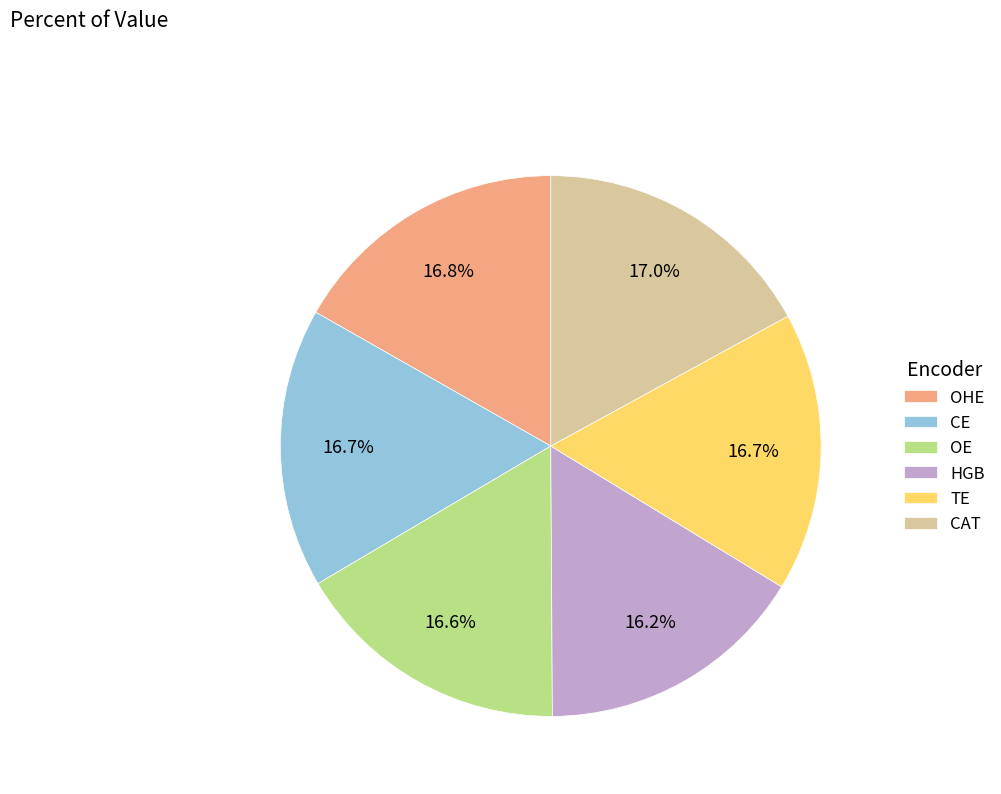

To the nearest percent, what is the combined percentage of OE and TE?

33%